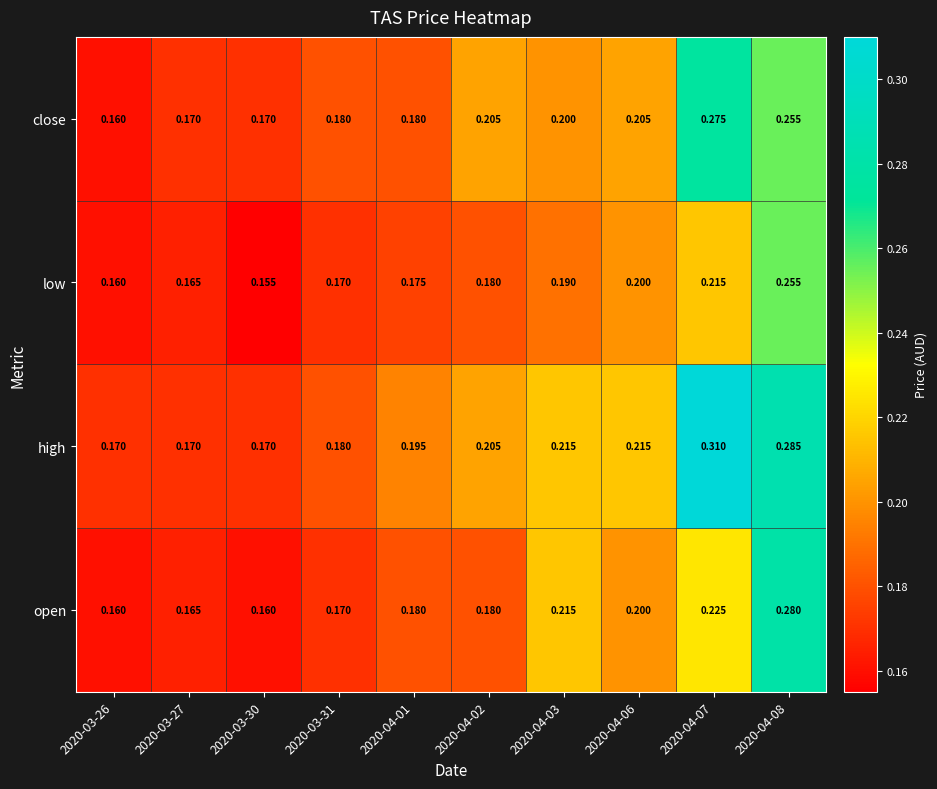

Is the value of high at 2020-04-01 greater than the value of close at 2020-04-07?

No